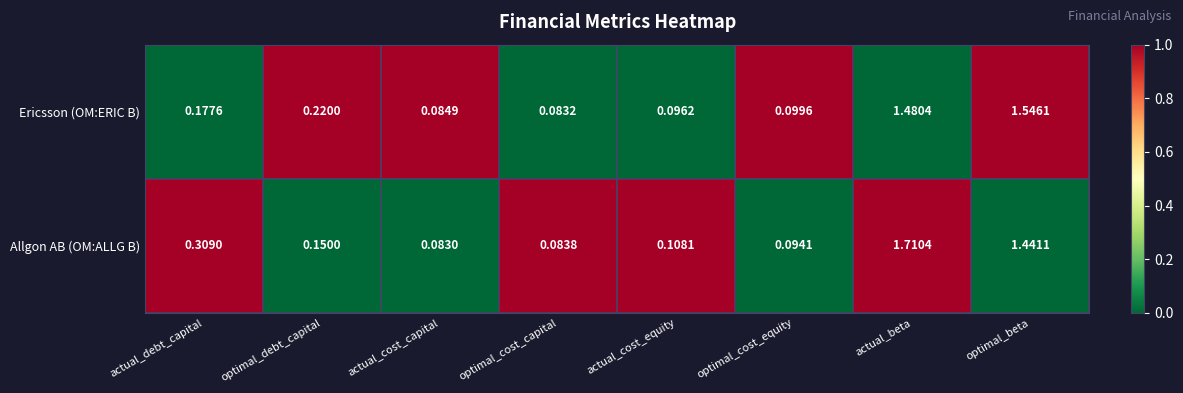

How many categories are shown in the chart?

8